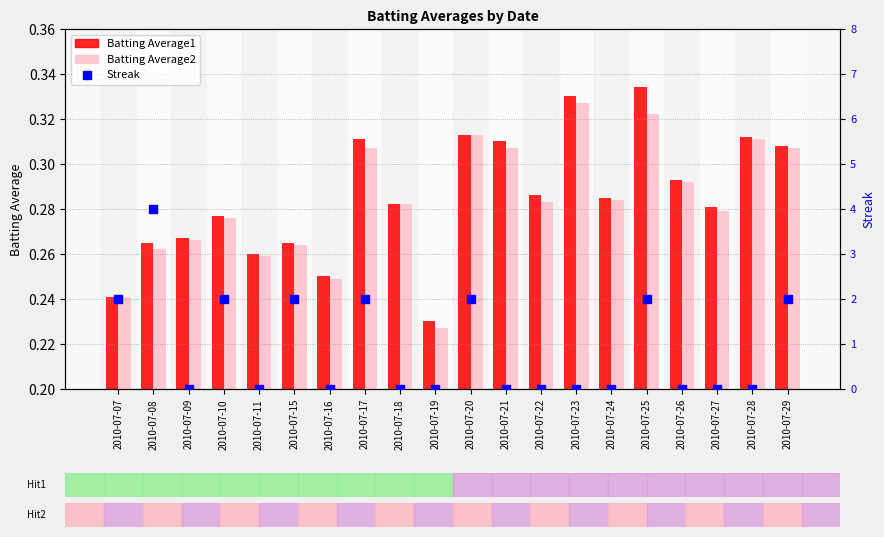

What is the total value across all series at 2010-07-10?

2.6